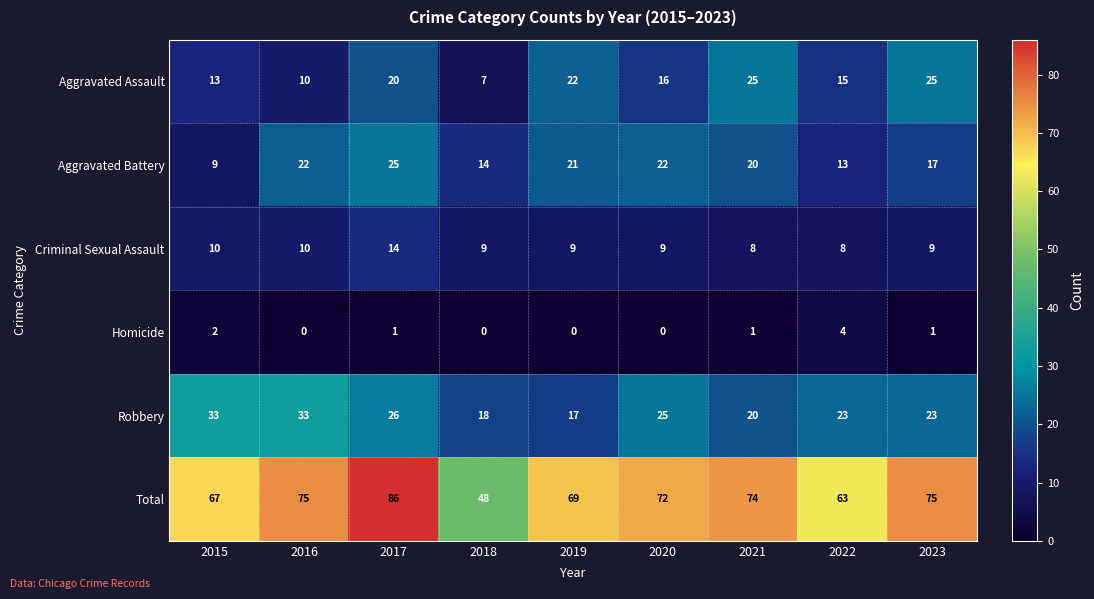

Read the Criminal Sexual Assault value at 2020.

9